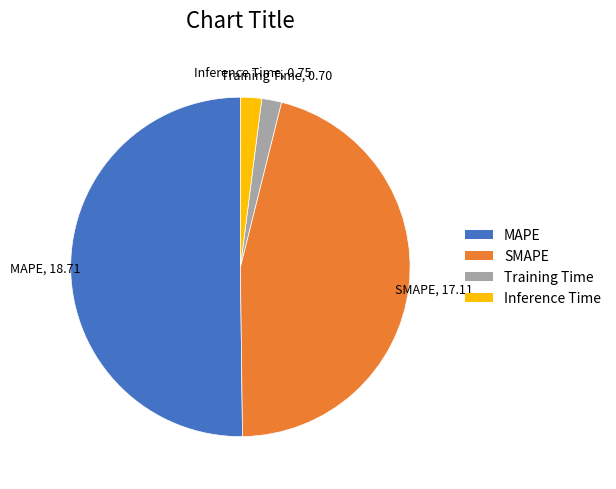

Which has a higher value, Training Time or SMAPE?

SMAPE